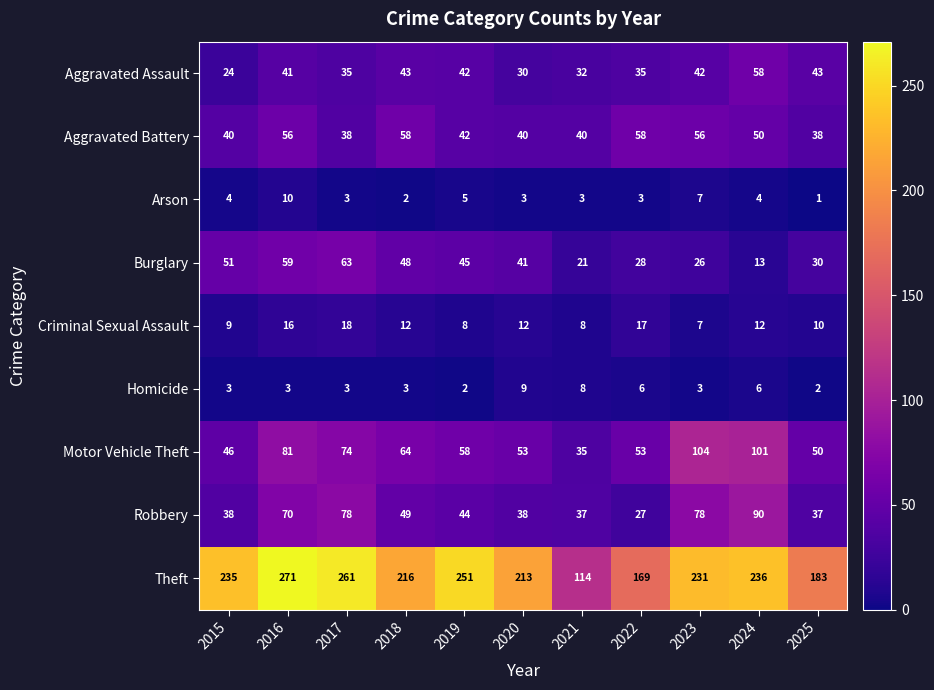

At 2024, list the series in order from smallest to largest.

Arson, Homicide, Criminal Sexual Assault, Burglary, Aggravated Battery, Aggravated Assault, Robbery, Motor Vehicle Theft, Theft